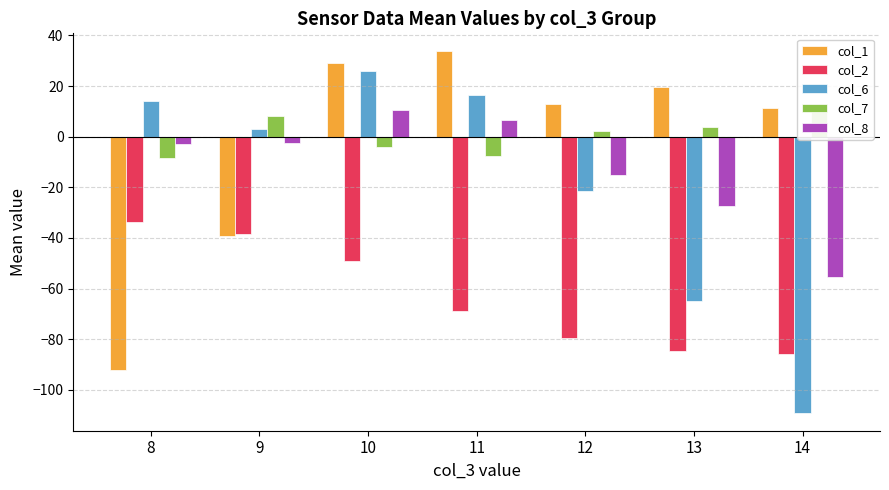

What are all the series names shown in the legend?

col_1, col_2, col_6, col_7, col_8